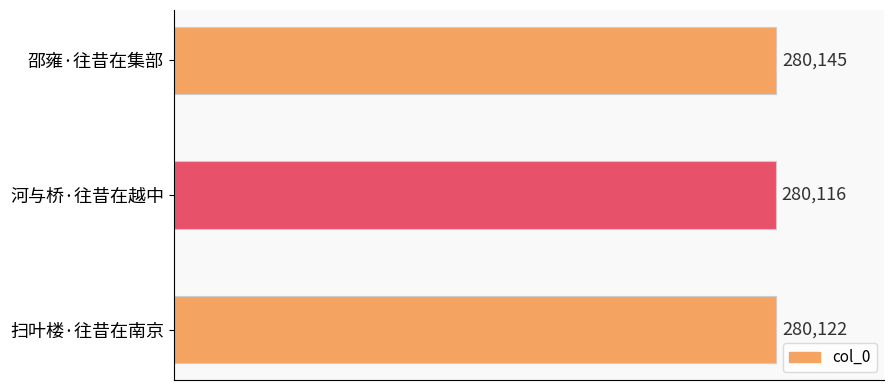

Between 扫叶楼·往昔在南京 and 河与桥·往昔在越中, which is larger?

扫叶楼·往昔在南京